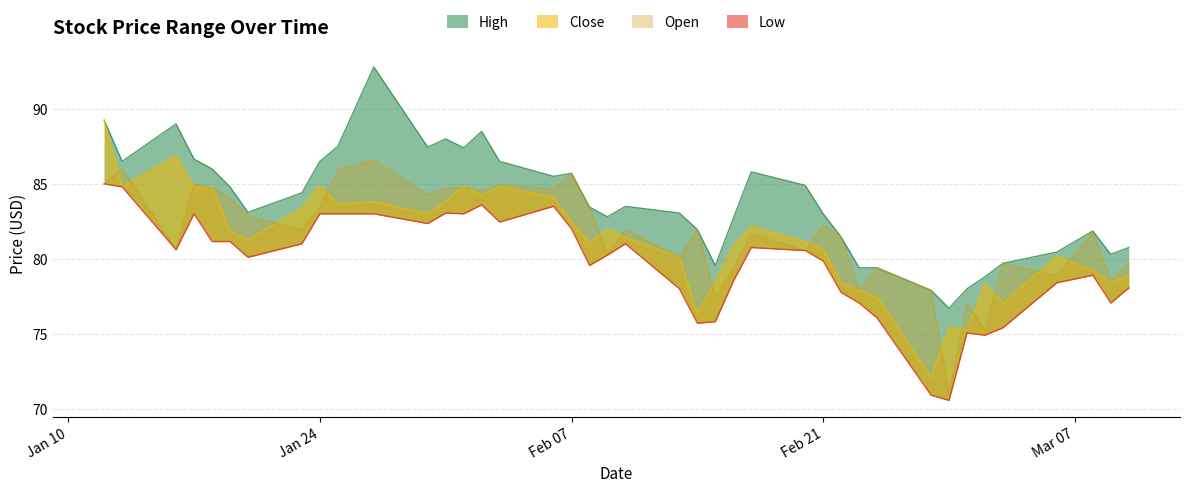

At which label does Low first exceed 80?

2023-01-12